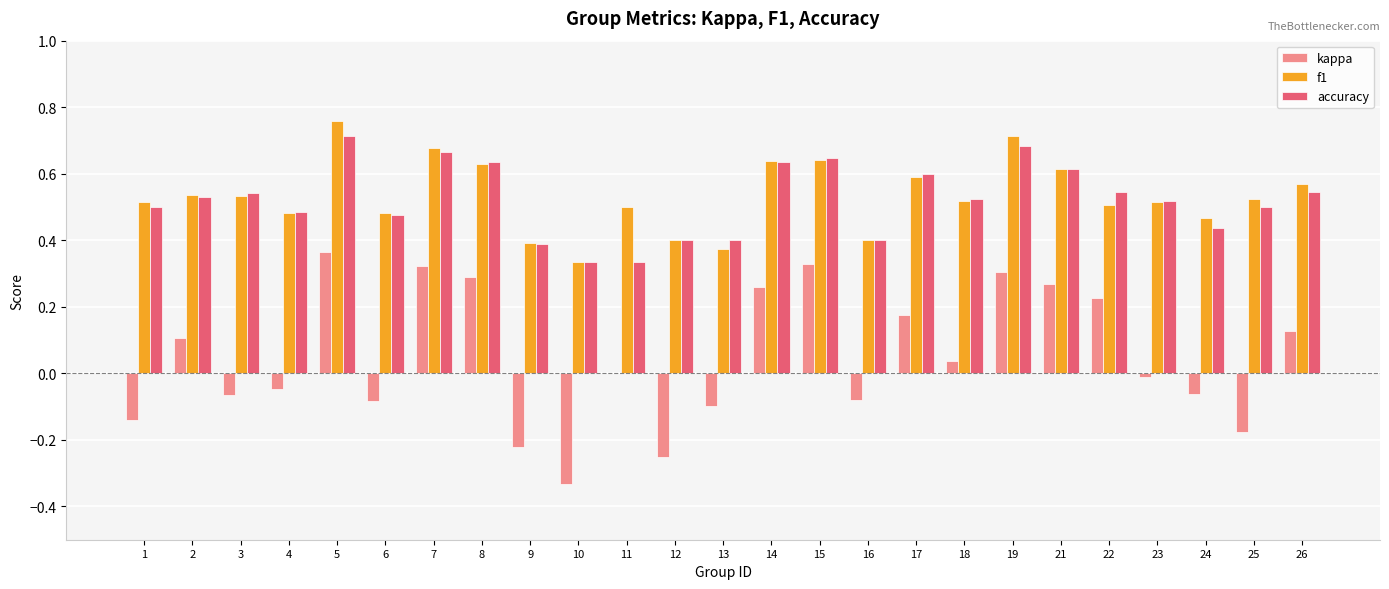

At which label does kappa reach its peak?

5